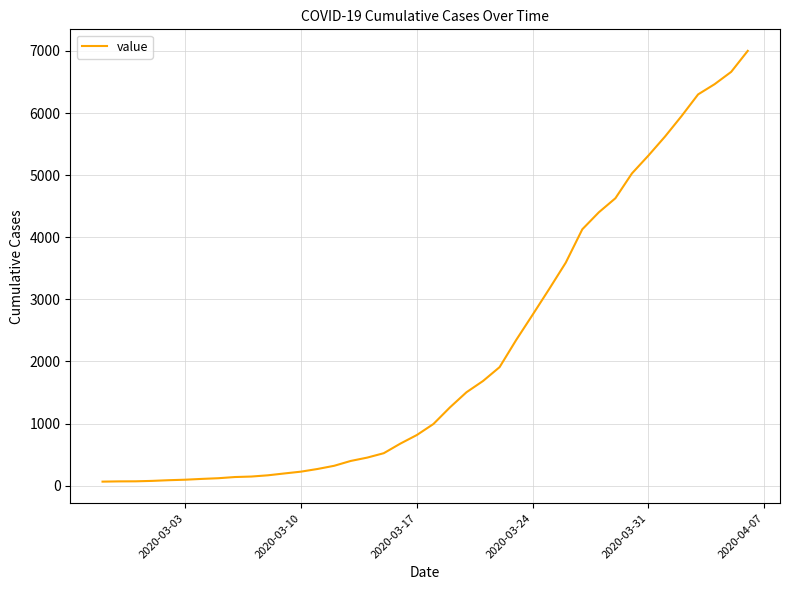

What is the greatest value displayed?

7002